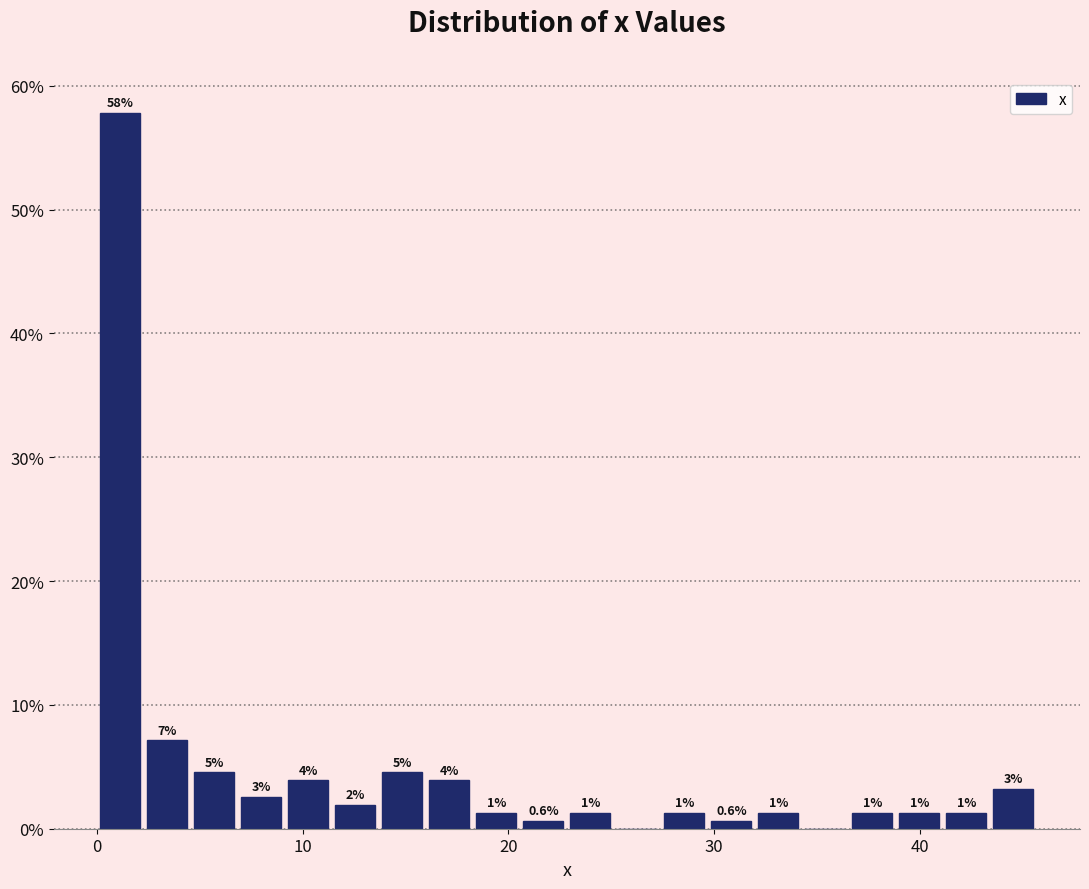

Read against the x-axis, roughly where is the centre of the tallest bar?

1